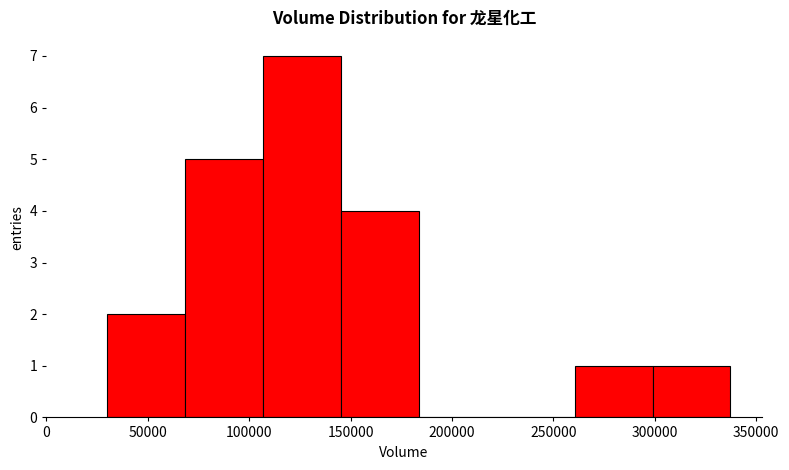

Reading left to right, transcribe this chart: for each bar, give the range it covers on the x-axis and its height. Neither the bar edges nor the heights are printed on the chart, so give them approximately, as read against the axes.

30000 to 70000: 2
70000 to 105000: 5
105000 to 145000: 7
145000 to 185000: 4
185000 to 220000: 0
220000 to 260000: 0
260000 to 300000: 1
300000 to 335000: 1